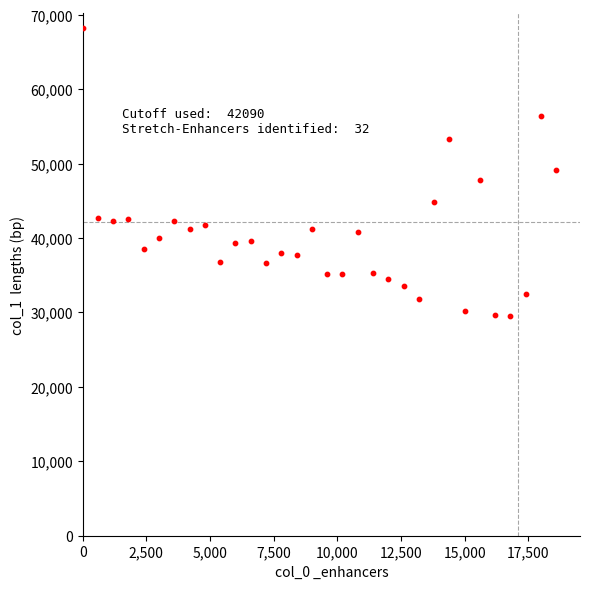

What is the range of X values (max minus min)?

18600.0